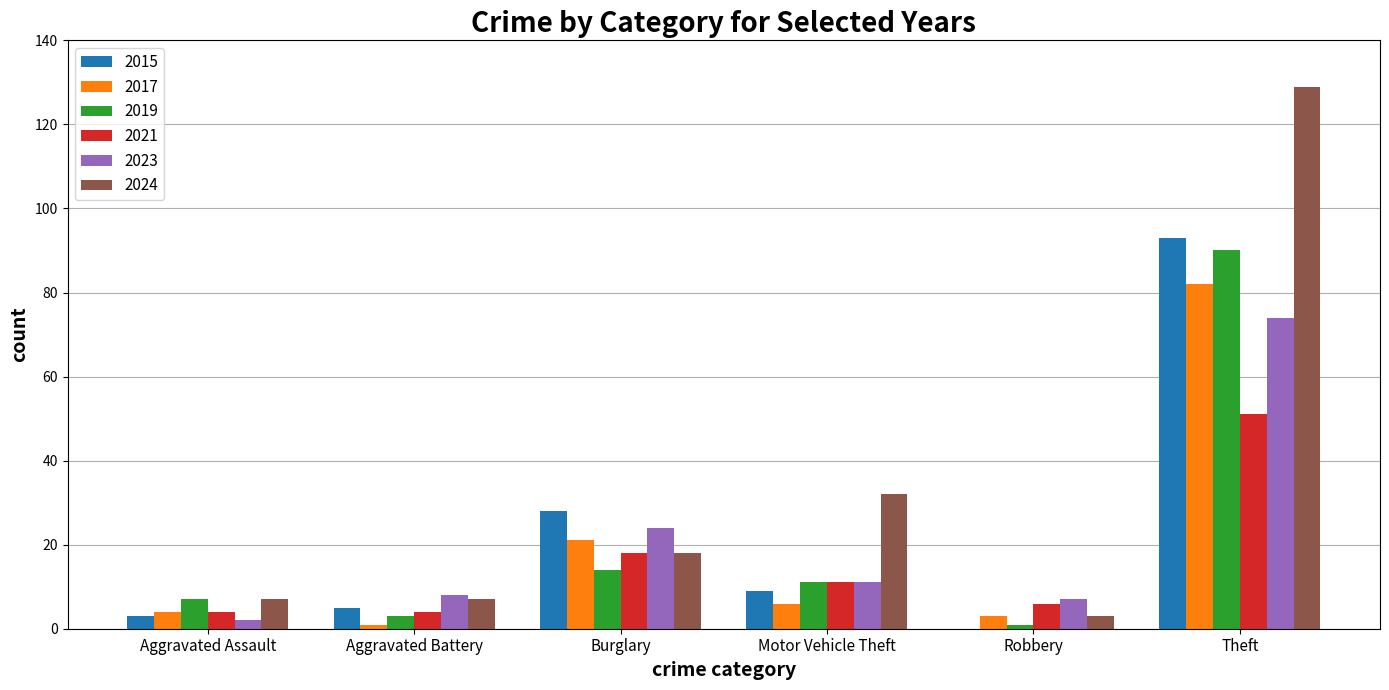

What is the sum of the 2021 values at Motor Vehicle Theft and Theft?

62